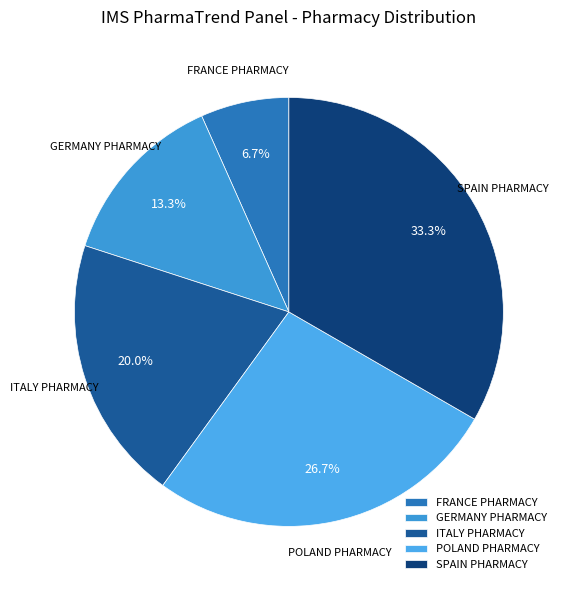

Is there any slice that represents more than half of the pie?

No